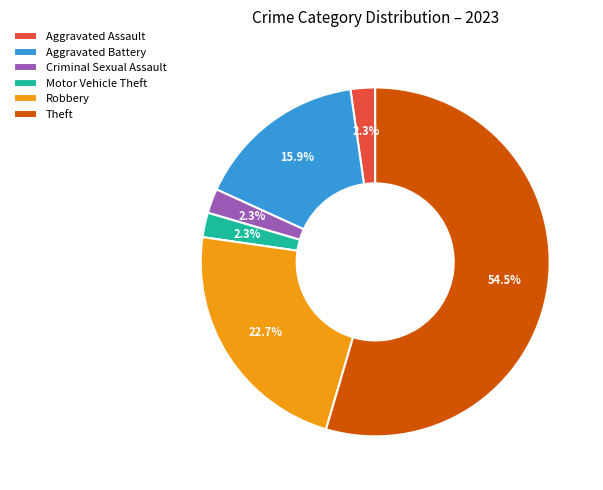

To the nearest percent, what is the average slice percentage?

17%